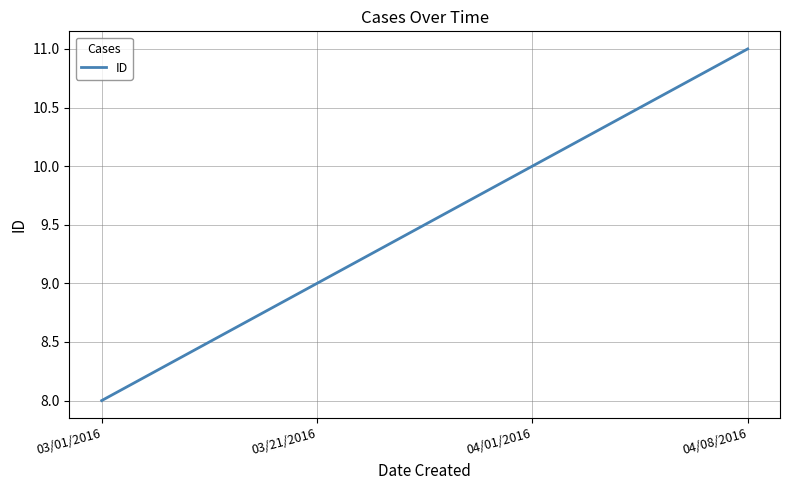

At which category does the chart reach its minimum across all series?

03/01/2016